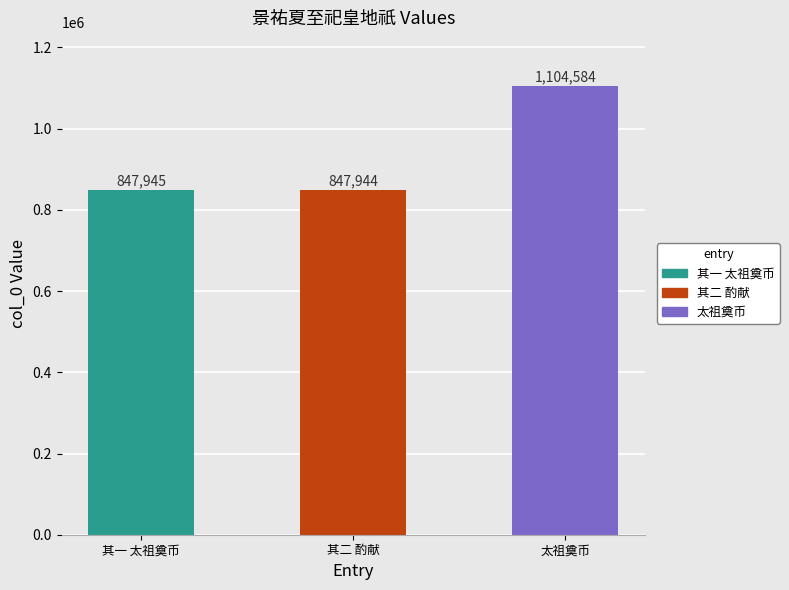

What is the approximate value at 其二 酌献, to the nearest 100?

847900